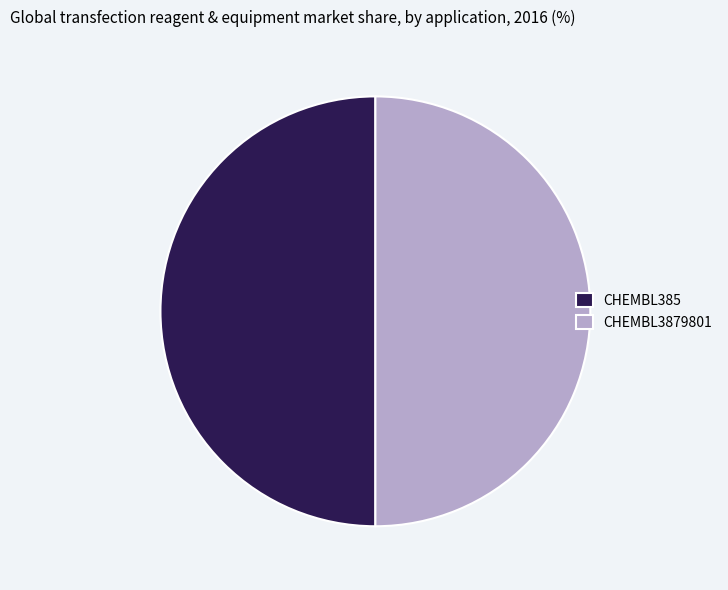

What is the ratio of the value at CHEMBL3879801 to the value at CHEMBL385?

1.0